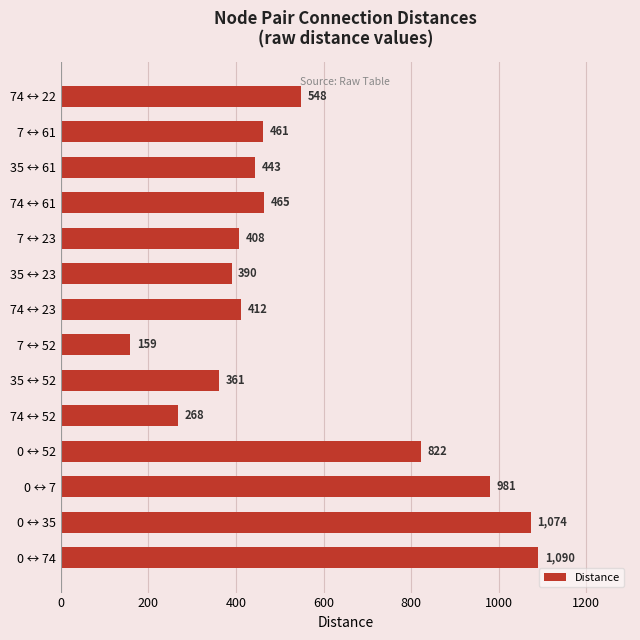

What is the average value?

563